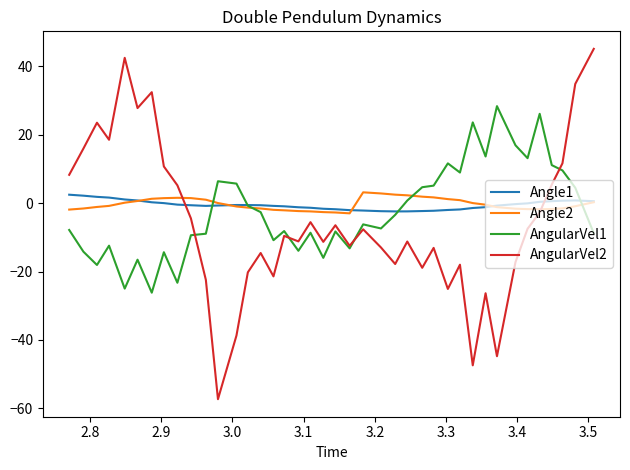

Which series has the widest spread of values?

AngularVel2